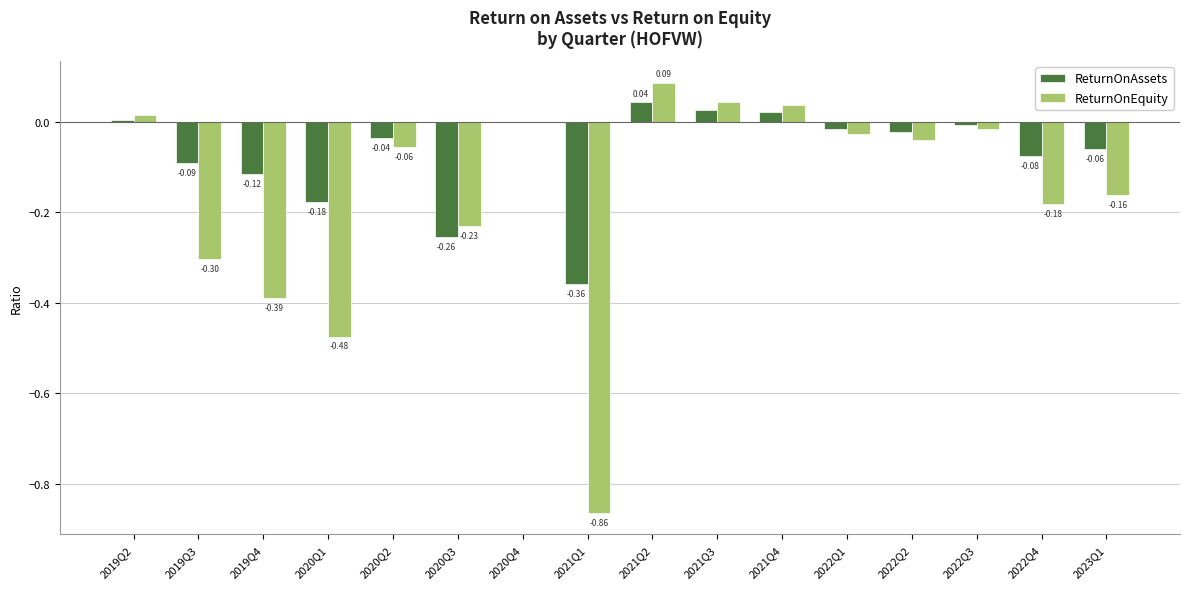

What is the sum of all ReturnOnEquity values?

-2.6